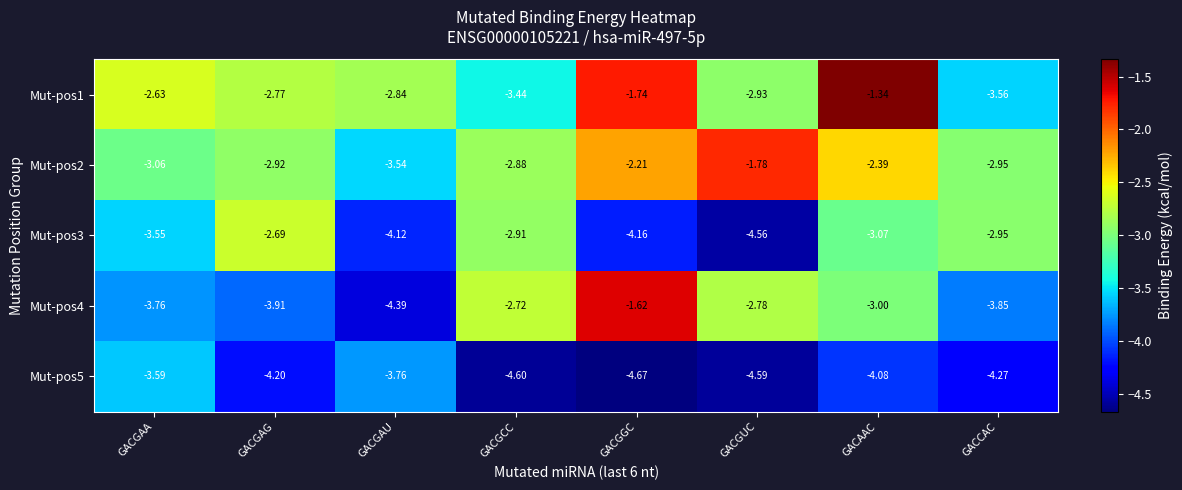

Rank the series at GACAAC from highest to lowest value.

Mut-pos1, Mut-pos2, Mut-pos4, Mut-pos3, Mut-pos5